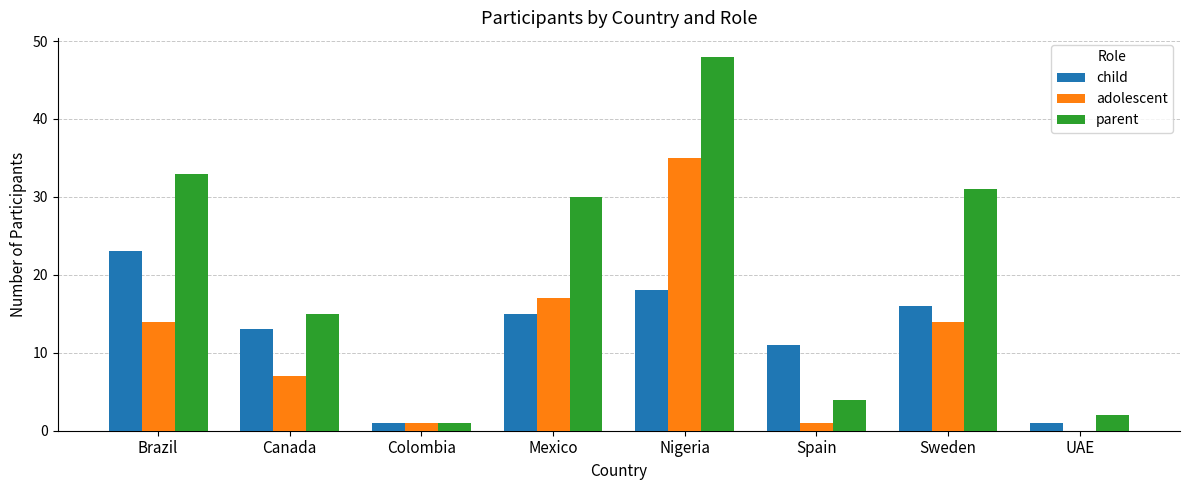

The value of parent at Mexico is 30. True or false?

True